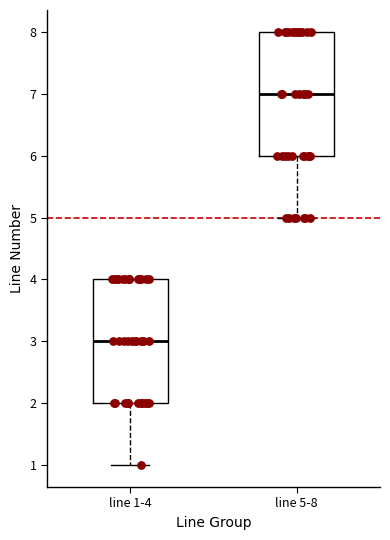

Where does the median line of the box for line 1-4 sit on the y-axis? The values are not printed on the chart, so give them approximately, as read against the axis.

3